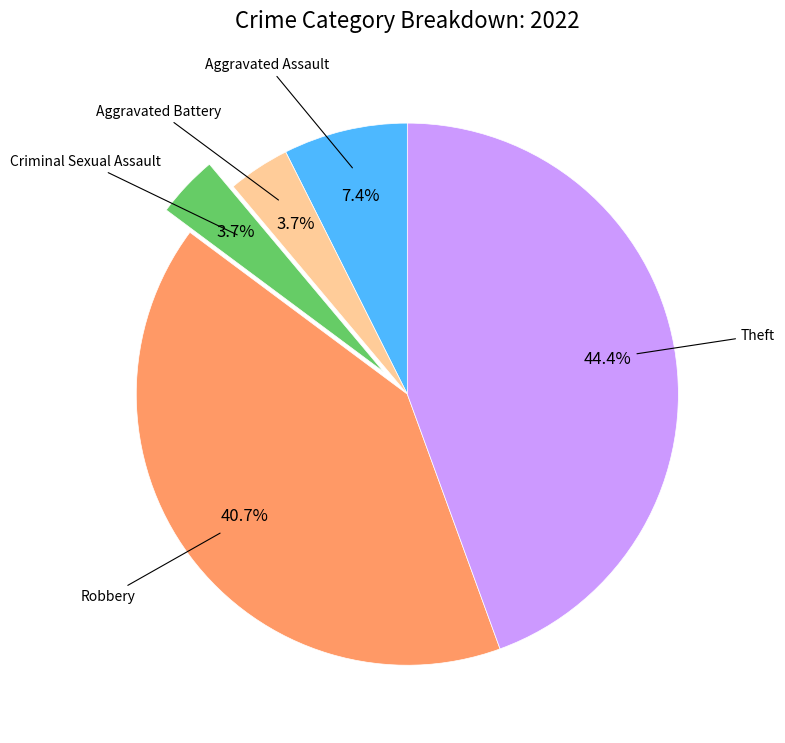

Does any single category account for the majority?

No